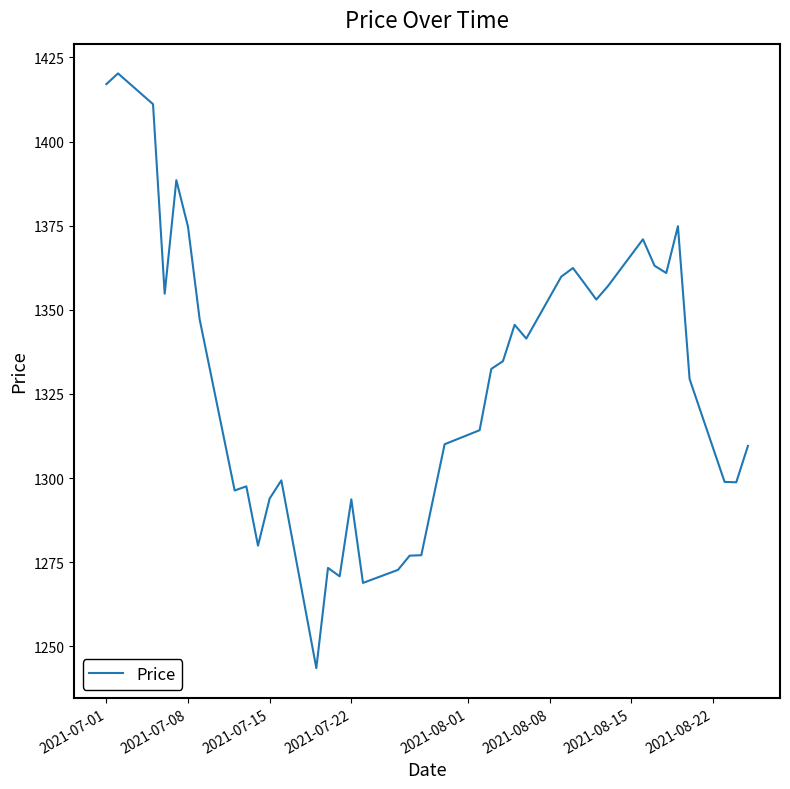

What is the average value?

1328.2